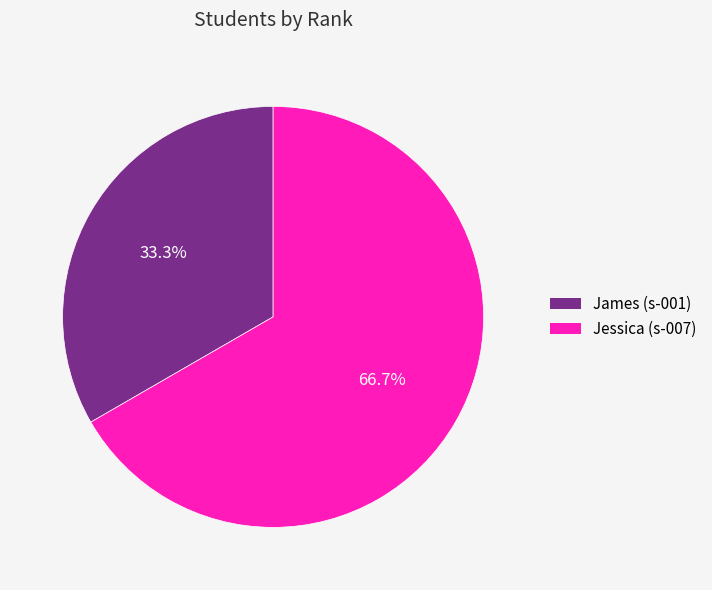

Count the number of slices in the pie.

2